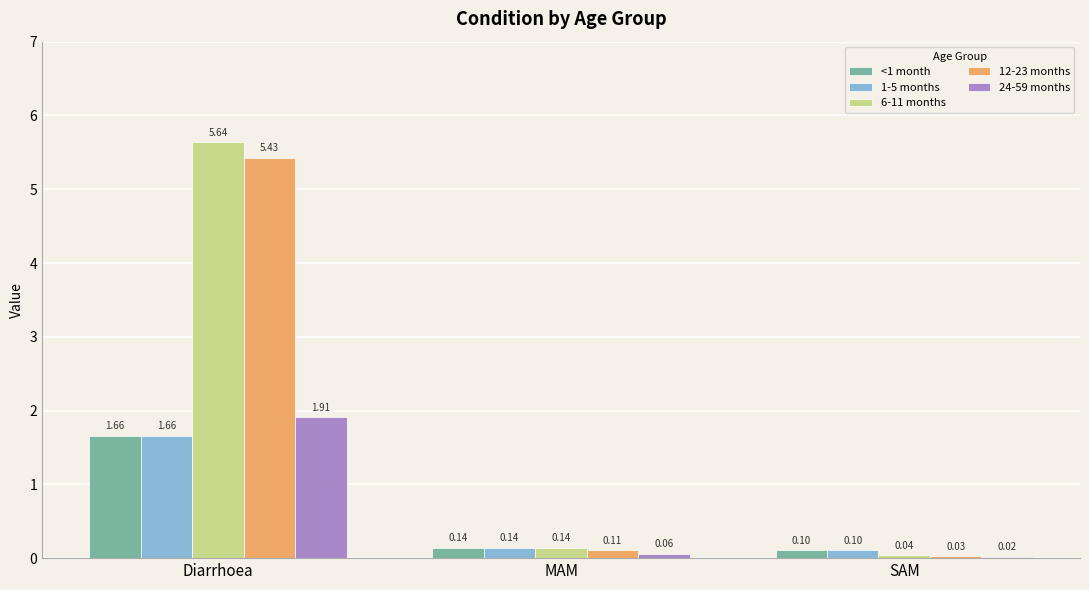

Where is 24-59 months nearest to the value 0?

SAM